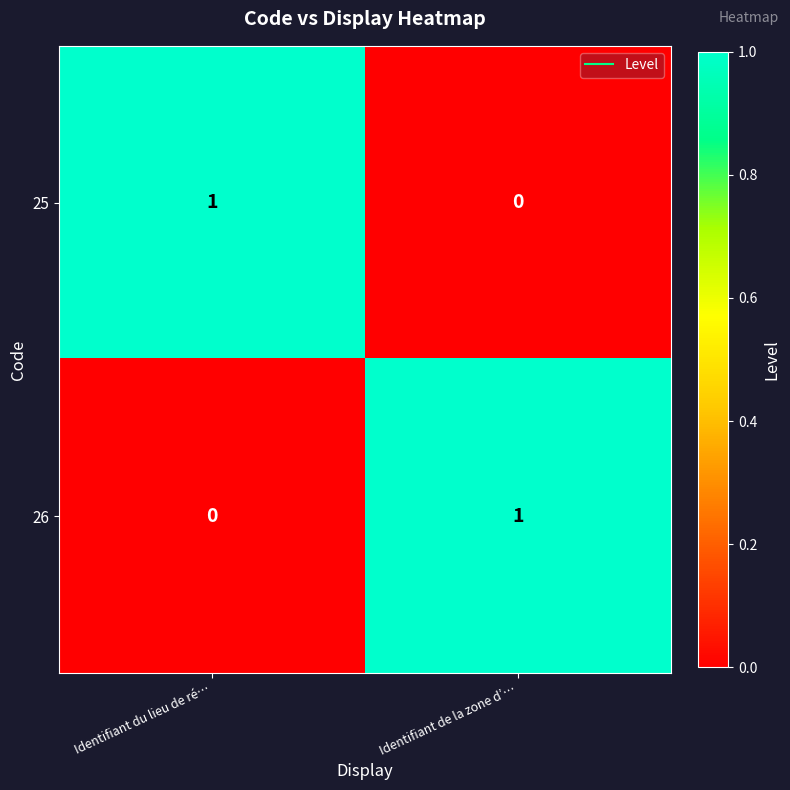

Reading right to left, extract all data points from this chart.

25: Identifiant de la zone d’…=0	Identifiant du lieu de ré…=1
26: Identifiant de la zone d’…=1	Identifiant du lieu de ré…=0